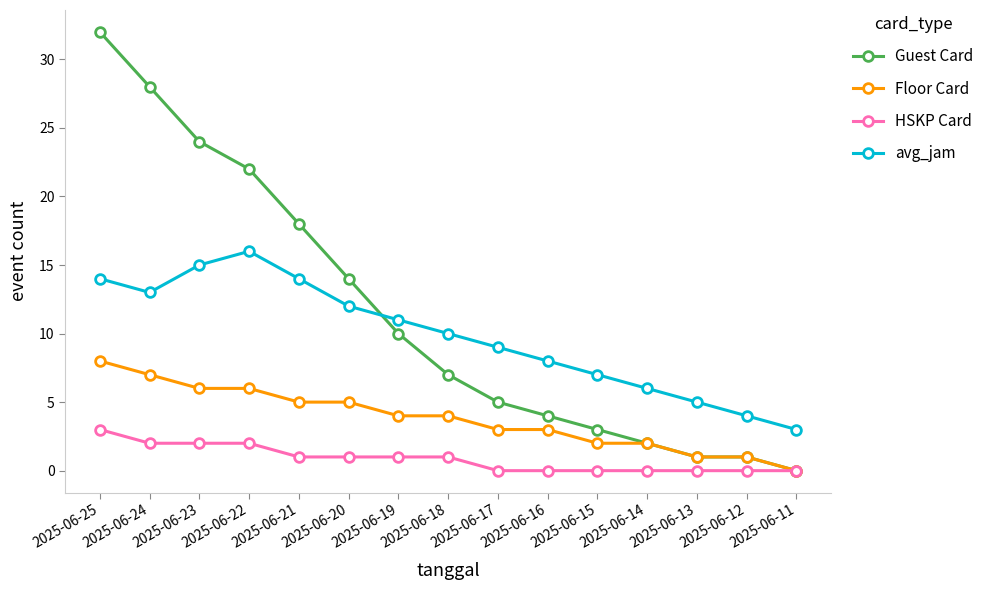

What is the difference between the highest and lowest values at 2025-06-14?

6